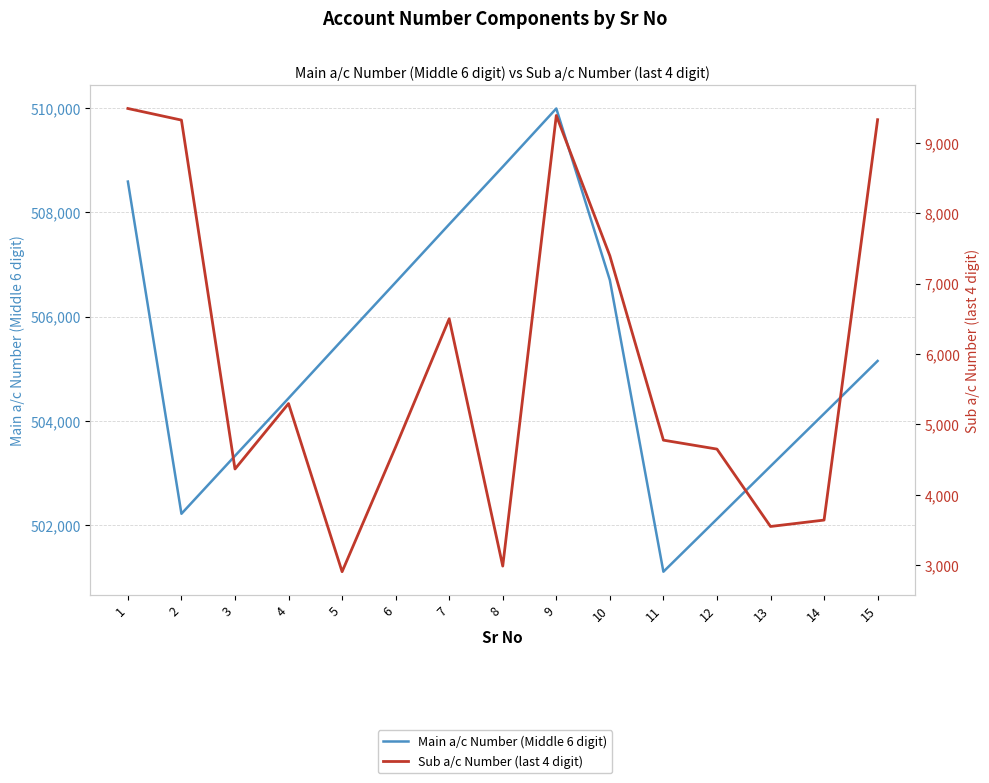

What is the average value of the Main a/c Number (Middle 6 digit) series?

505315